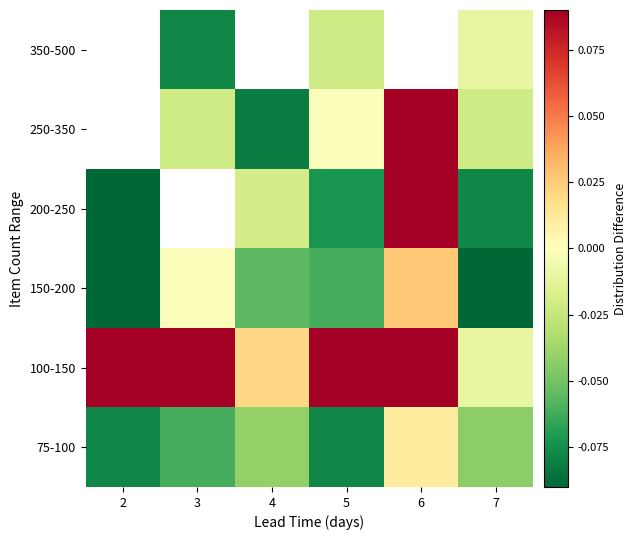

Read the 150-200 value at 5.

-0.1